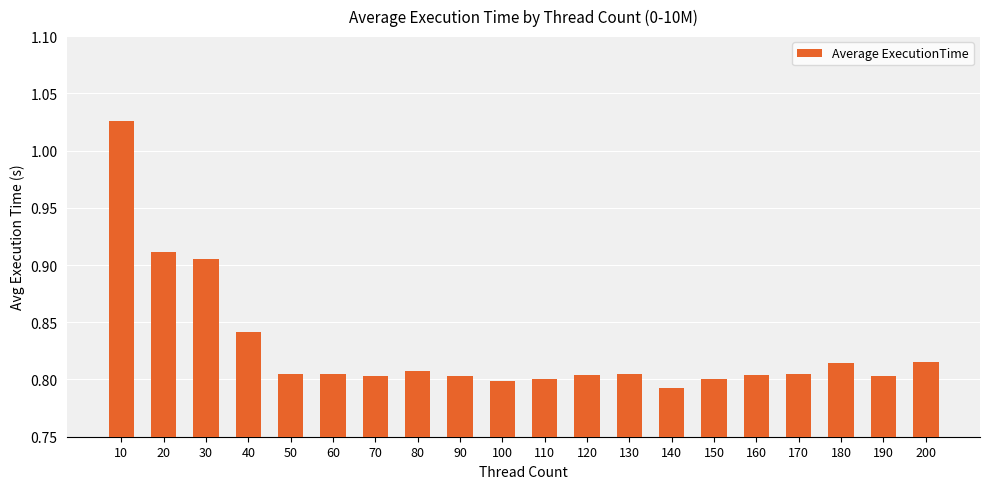

Count the number of data series in this chart.

1